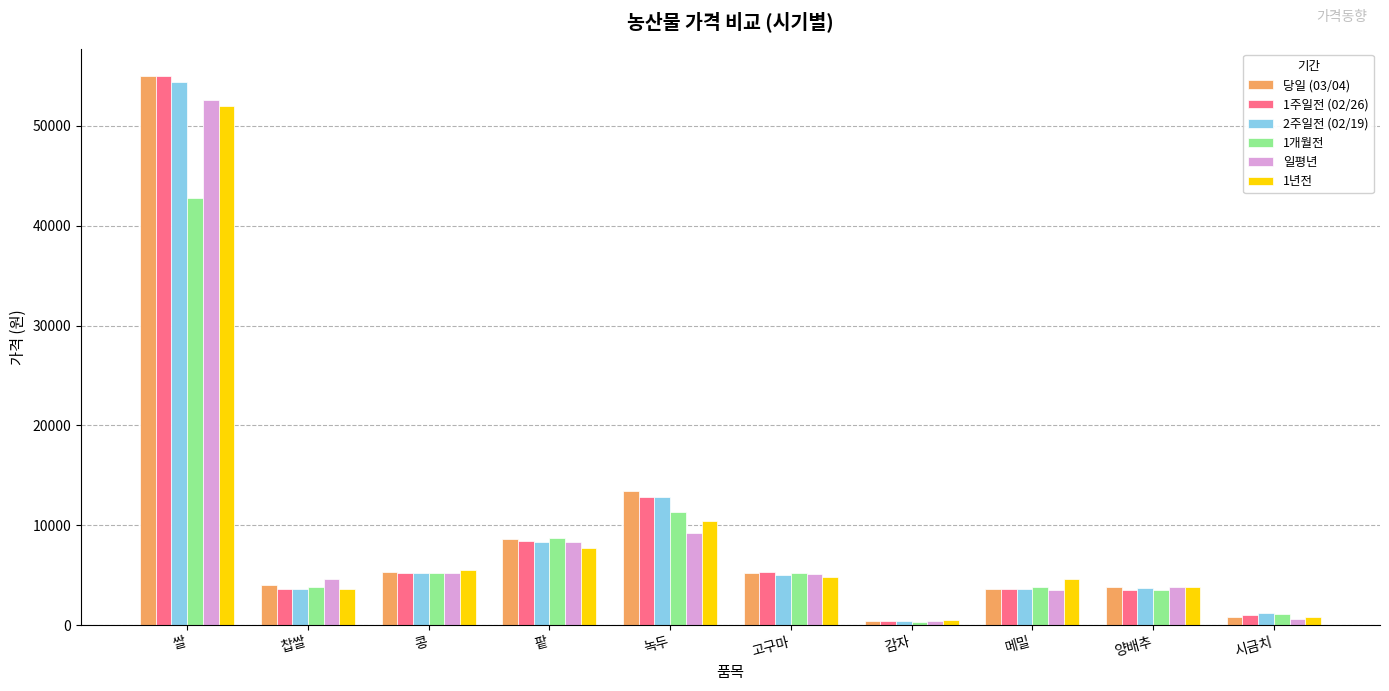

Which category has the highest value in the 1년전 series?

쌀